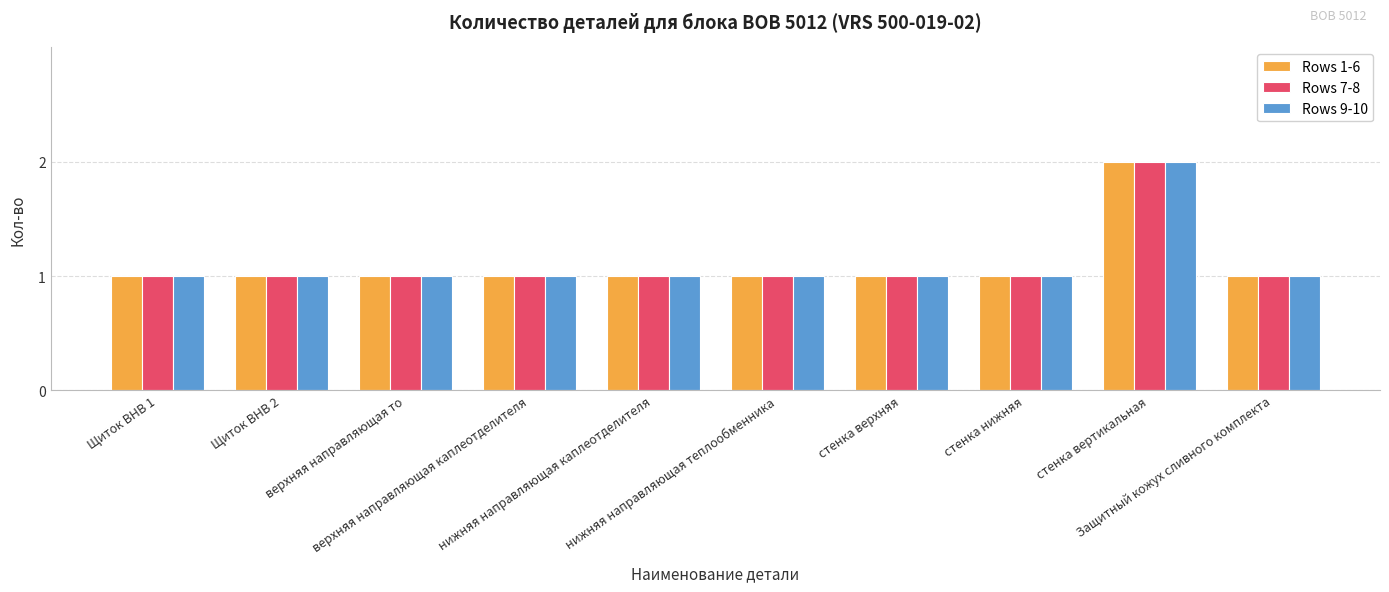

What is the difference between the maximum and second lowest values in the Rows 9-10 series?

1